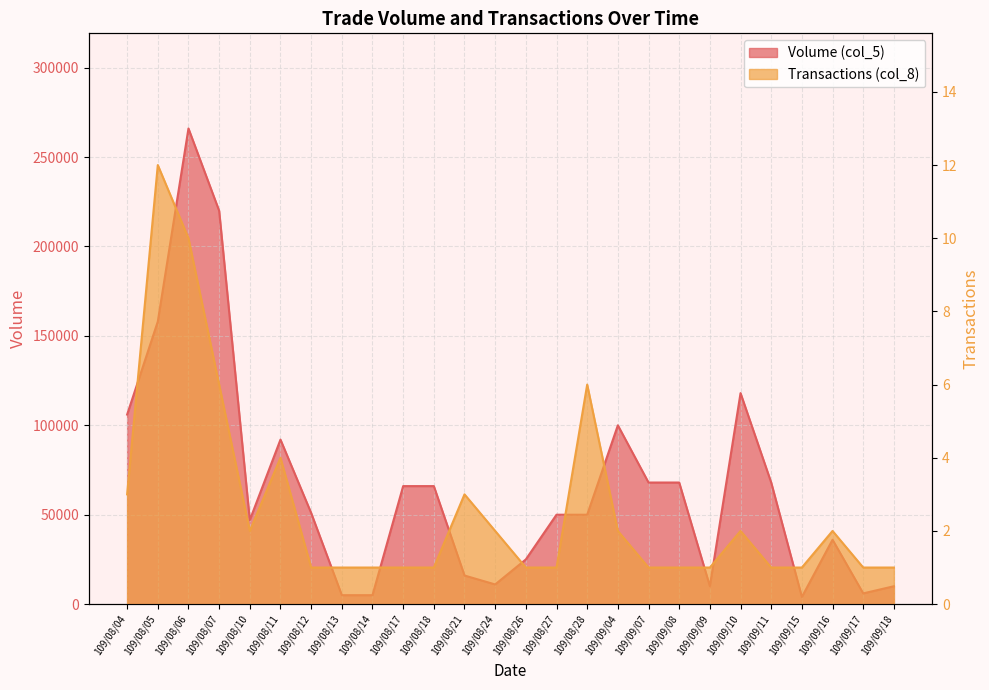

Read the Volume (col_5) value at 109/09/08, to the nearest 50.

68000